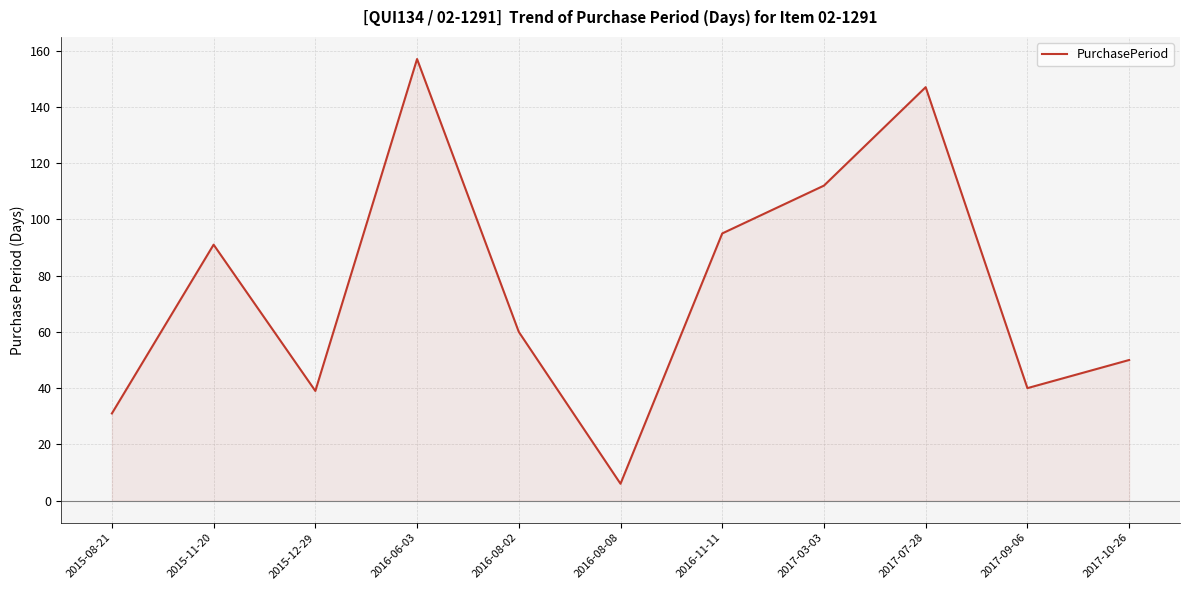

At which category does the data reach its first local peak?

2015-11-20